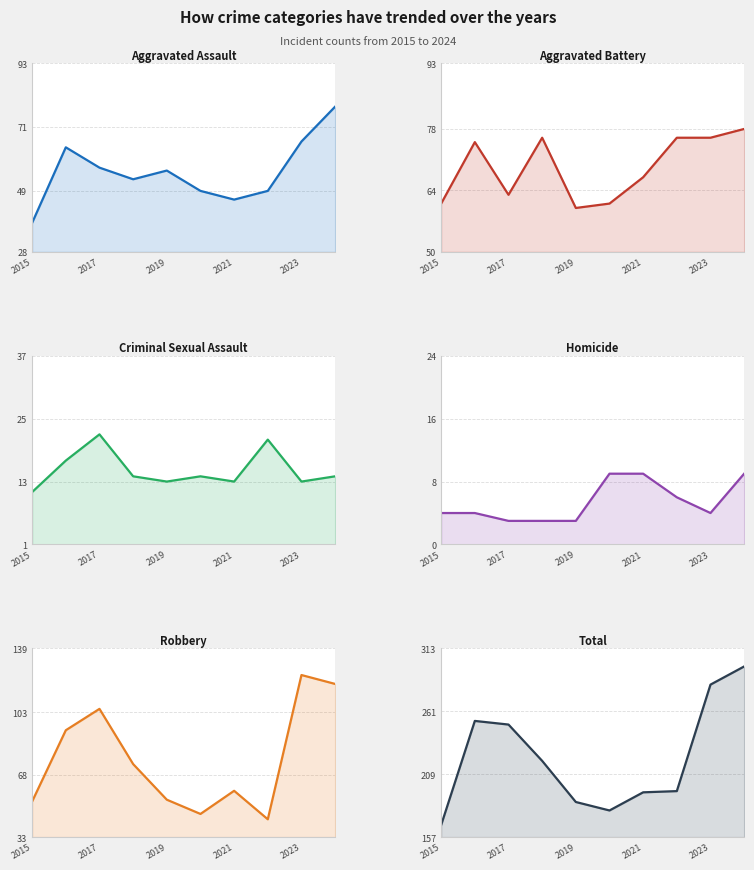

What is the lowest value of the Aggravated Assault series?

38